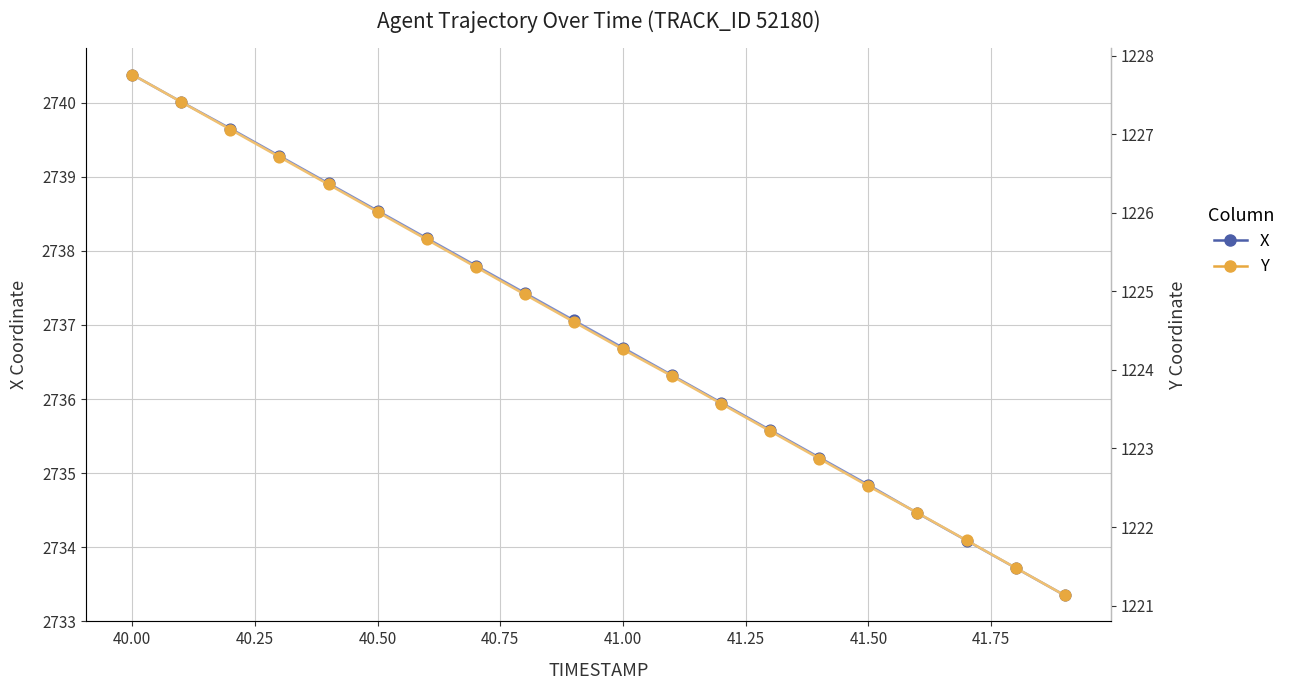

At how many categories does at least one series exceed 2336?

20